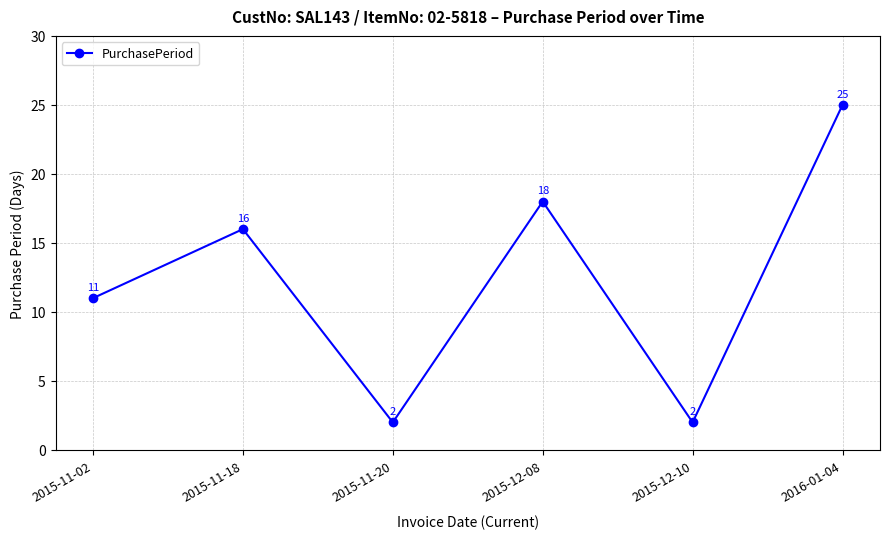

How many data points are less than 16?

3